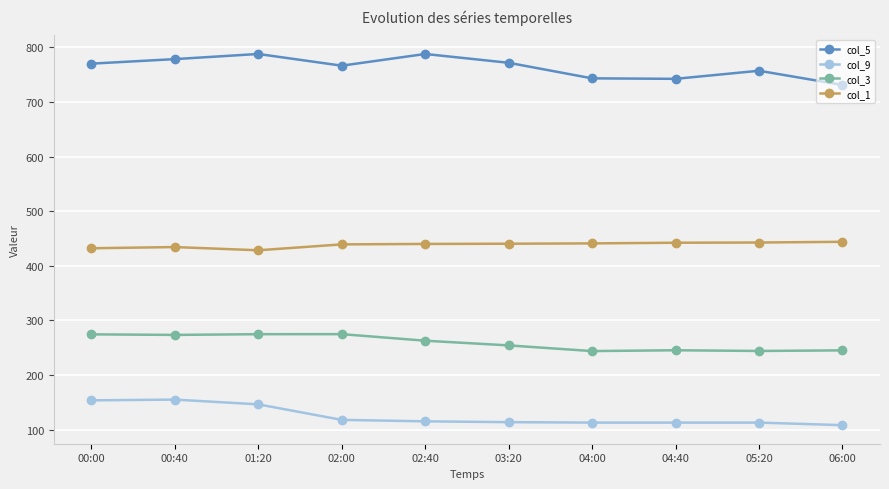

The value of col_1 at 03:20 is 440.4. True or false?

True